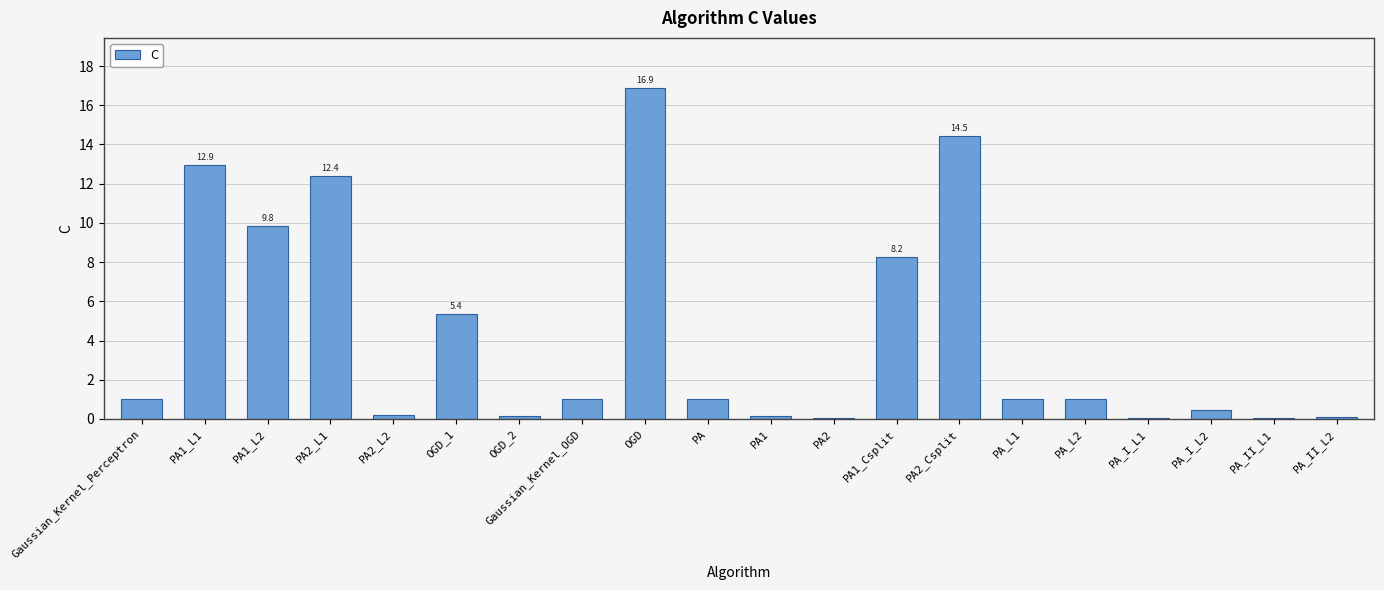

Which has a higher value, Gaussian_Kernel_Perceptron or PA_I_L1?

Gaussian_Kernel_Perceptron